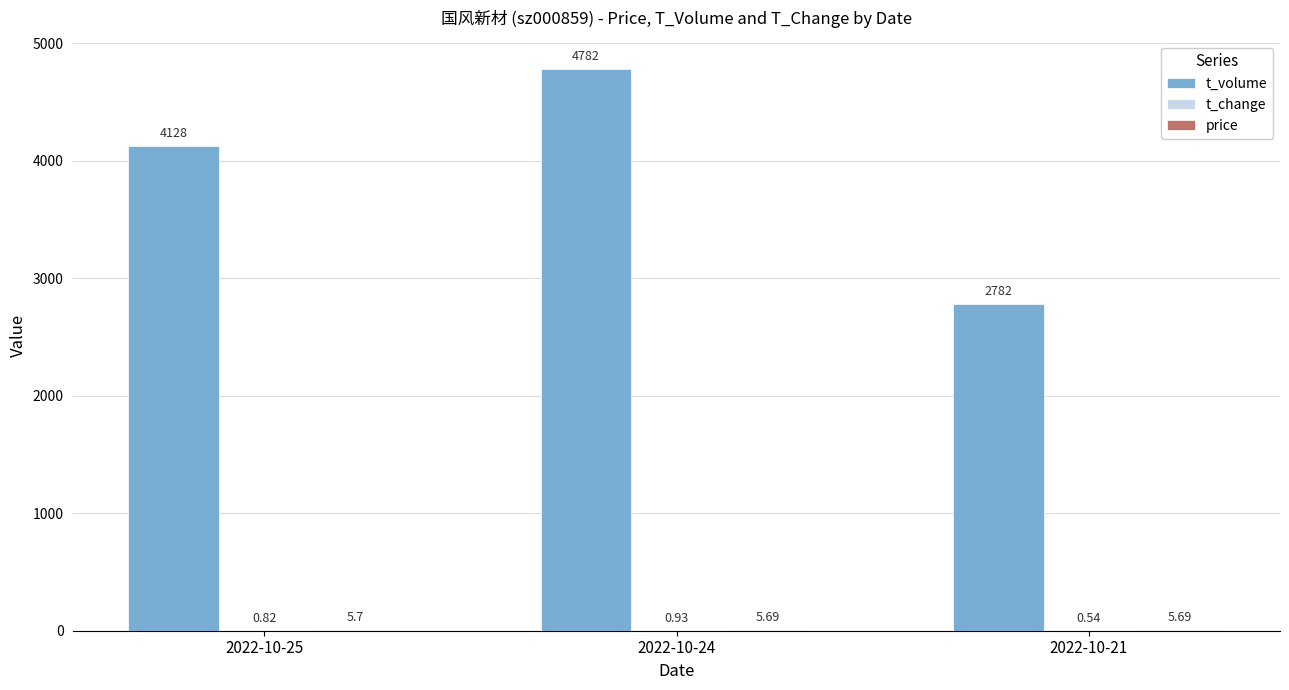

How many t_volume values are between 2782 and 4782?

3